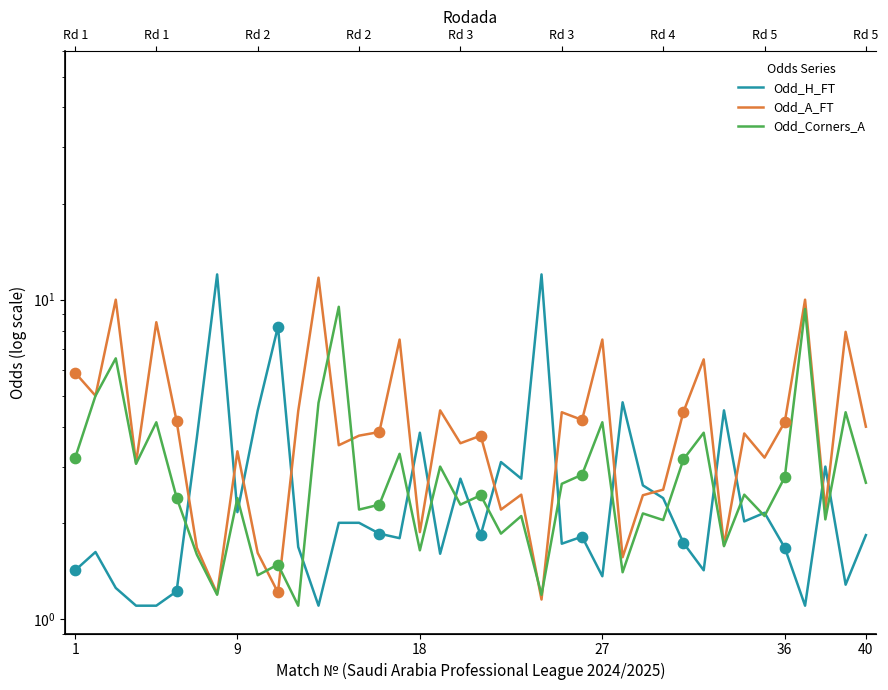

Which series has the widest spread of Y values?

Odd_H_FT